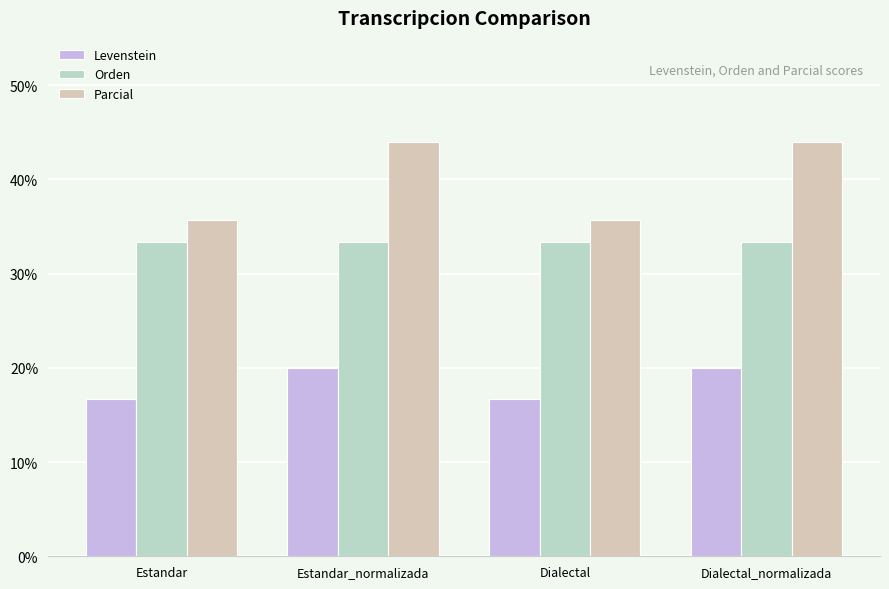

What is the value of the Levenstein bar at the 1st from the left?

16.7